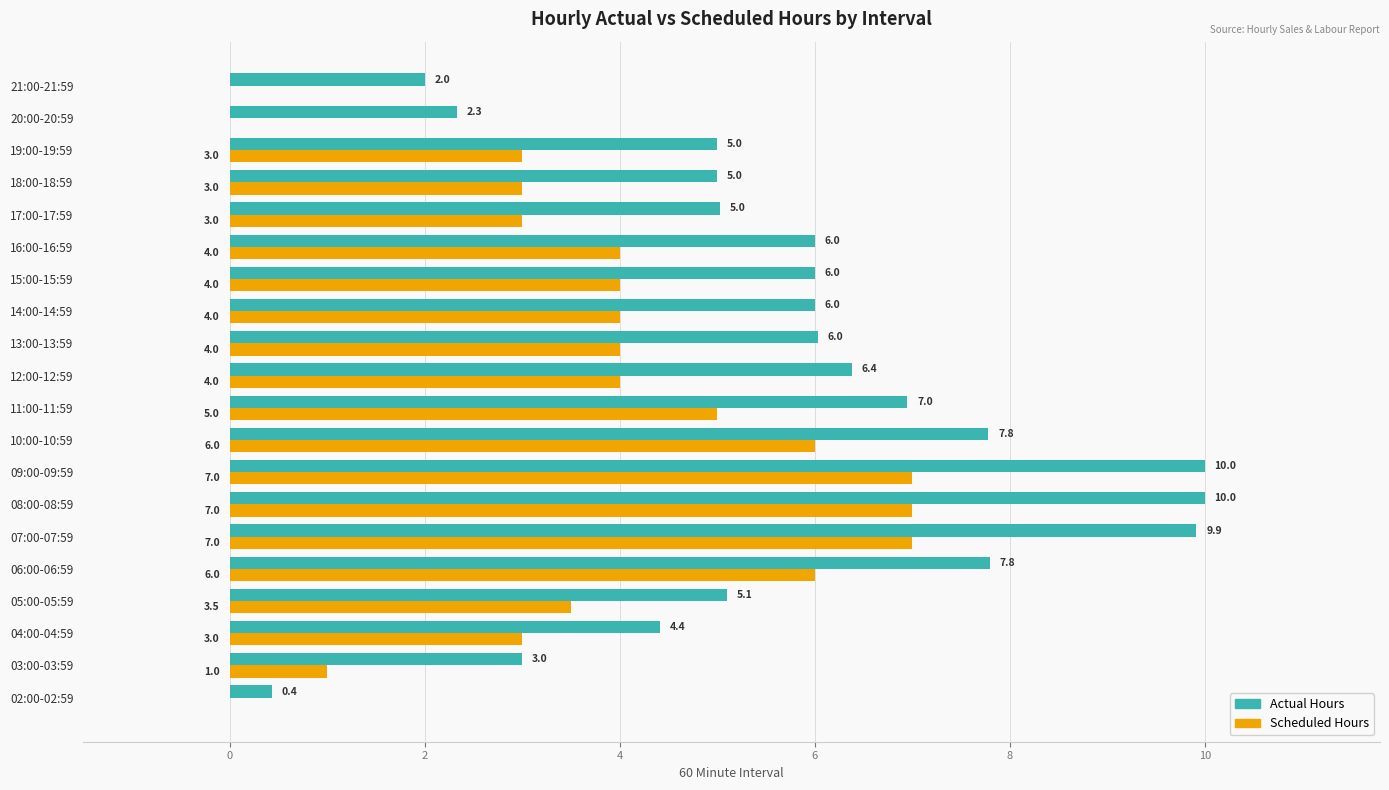

What is the highest value of the Actual Hours series?

10.0